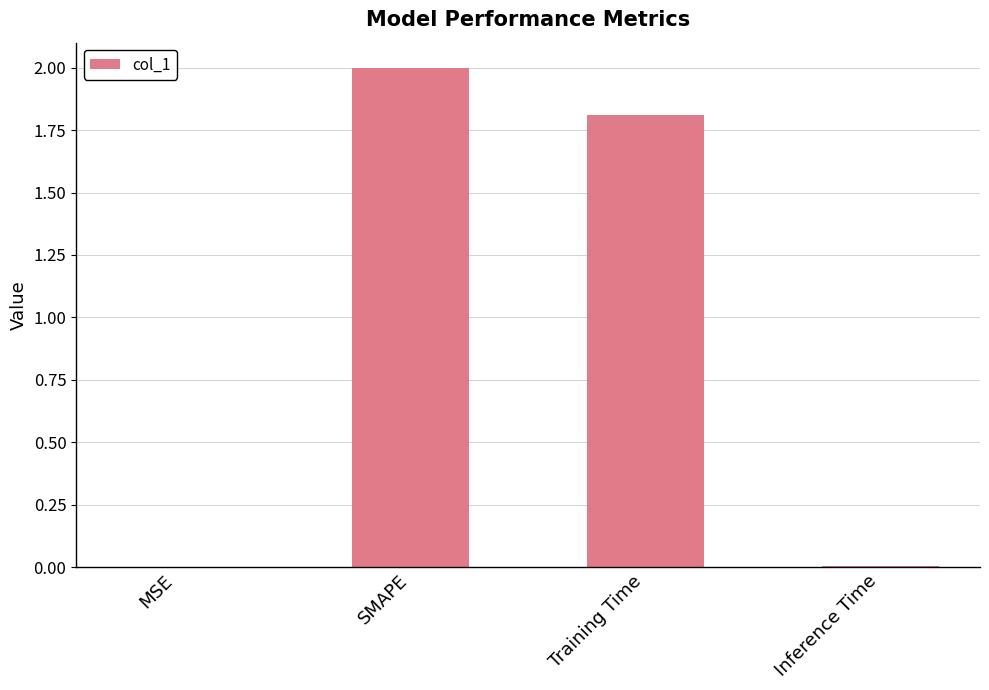

Between MSE and SMAPE, which is larger?

SMAPE